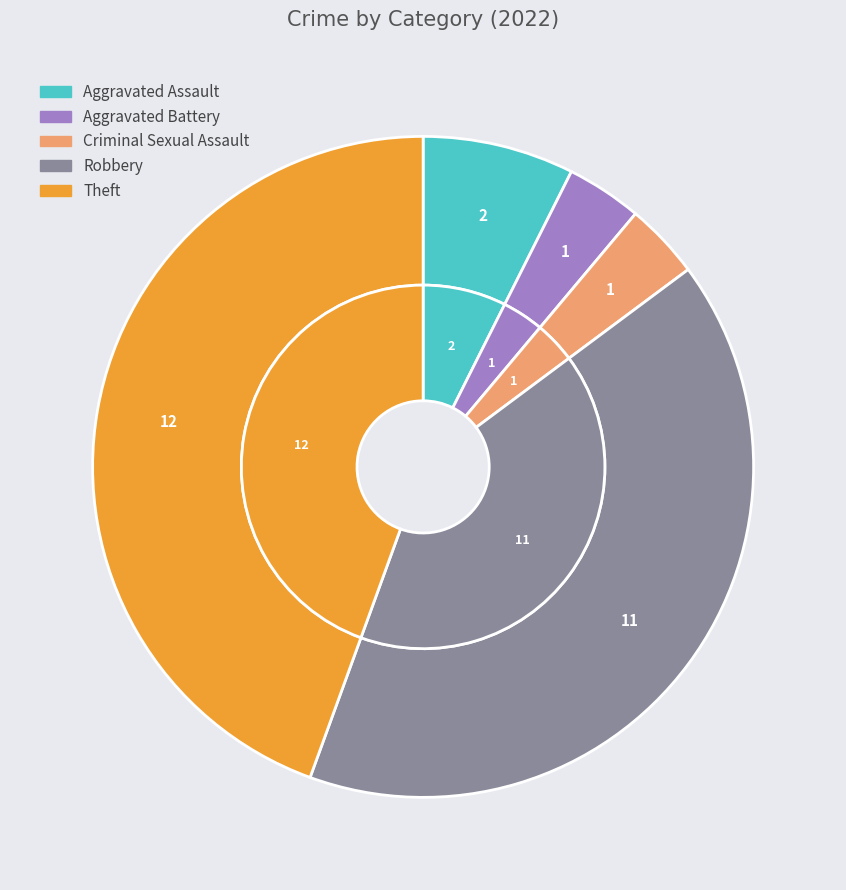

Which has a higher value, Robbery or Aggravated Assault?

Robbery